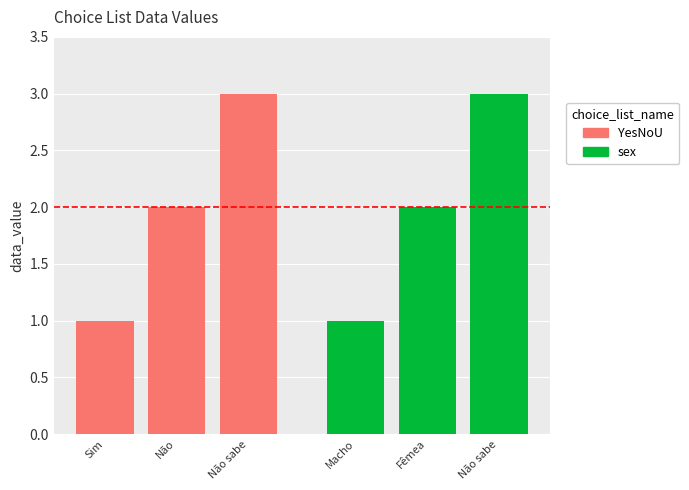

How many values in the YesNoU series exceed 2?

1